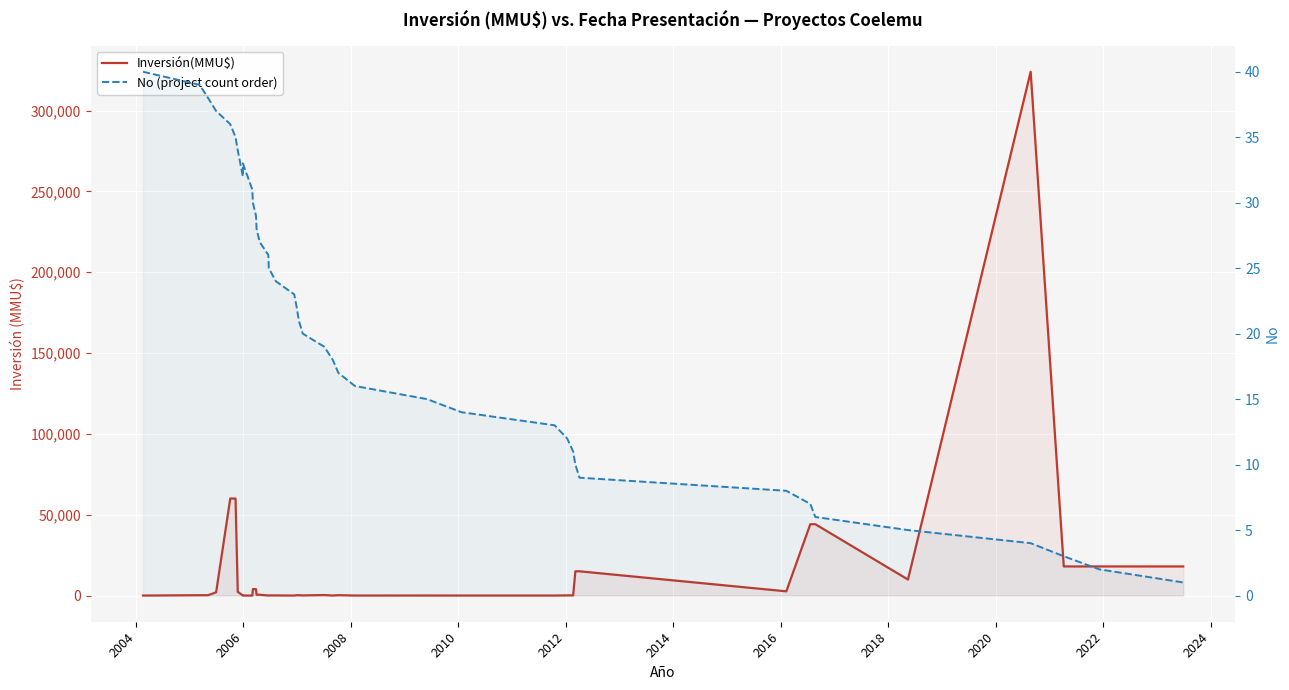

At how many categories does at least one series exceed 41059?

5